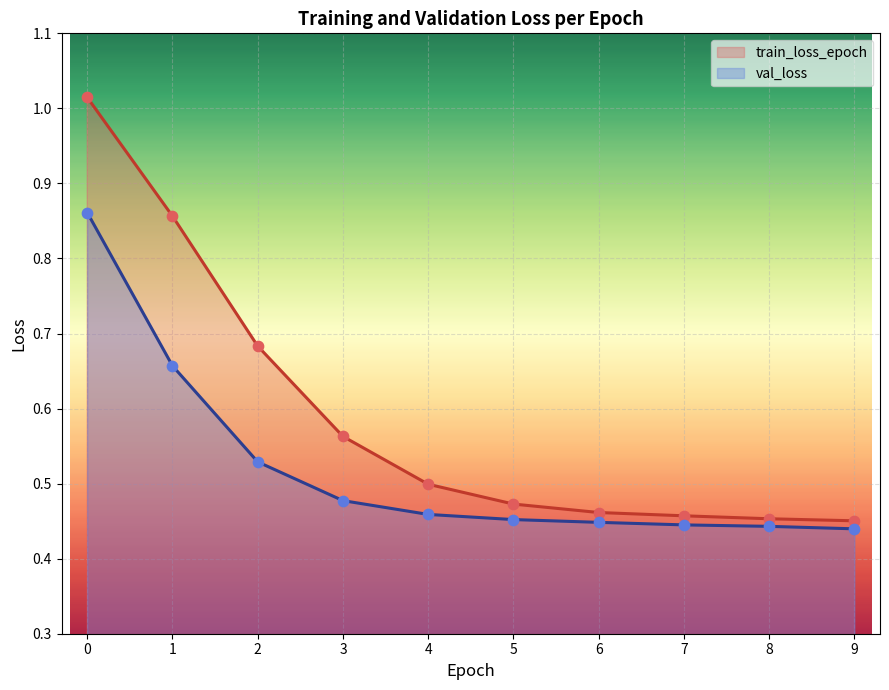

Which series reaches the maximum Y coordinate?

train_loss_epoch